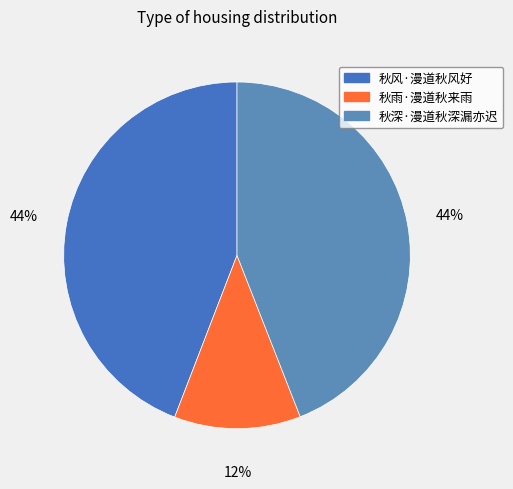

Is there any slice that represents more than half of the pie?

No